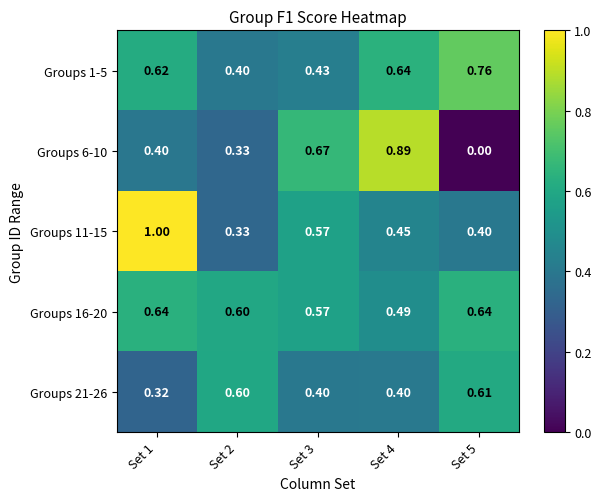

Between Set 2 and Set 4, which series saw the biggest shift?

Groups 6-10